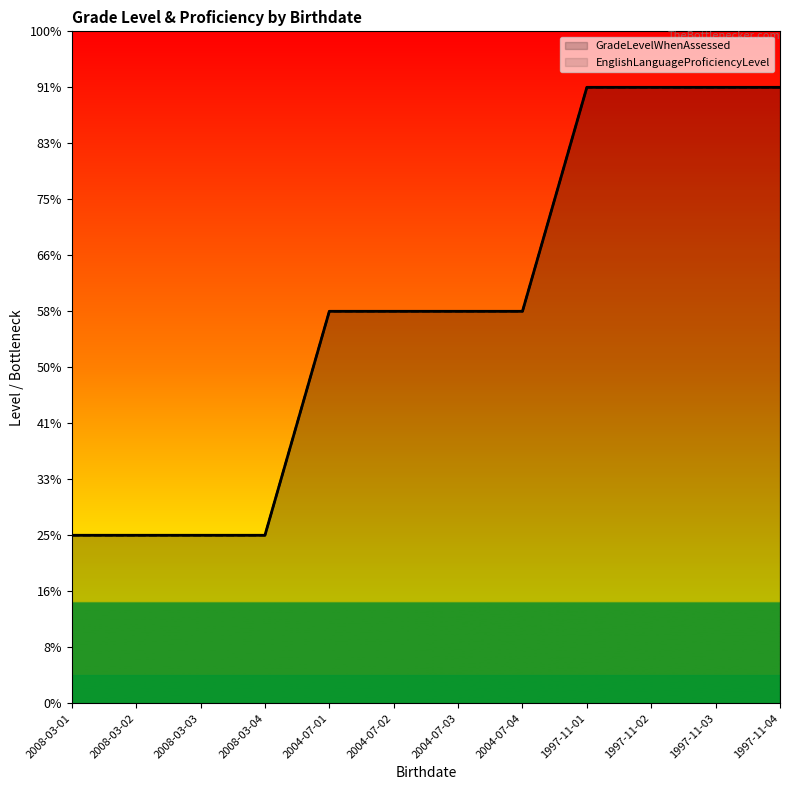

Between 2004-07-02 and 2004-07-03, which series saw the biggest shift?

GradeLevelWhenAssessed